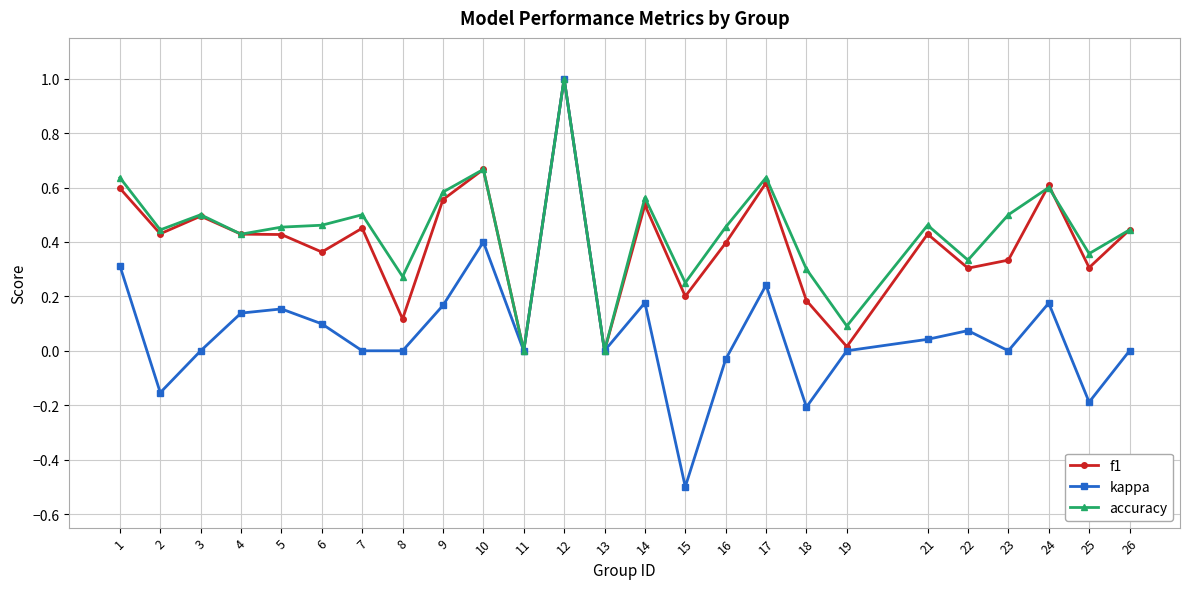

True or false: kappa has a value of 0.0 at 23.

True